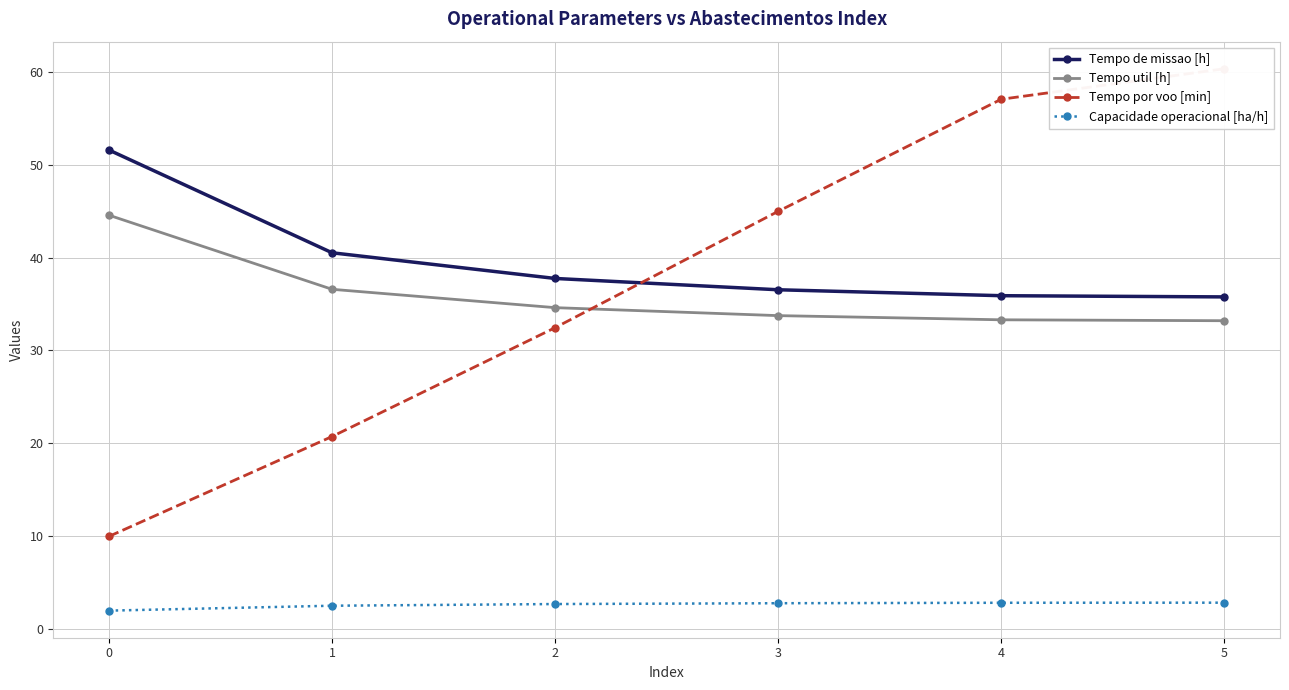

The Capacidade operacional [ha/h] series shows 2.8 at 4. True or false?

True